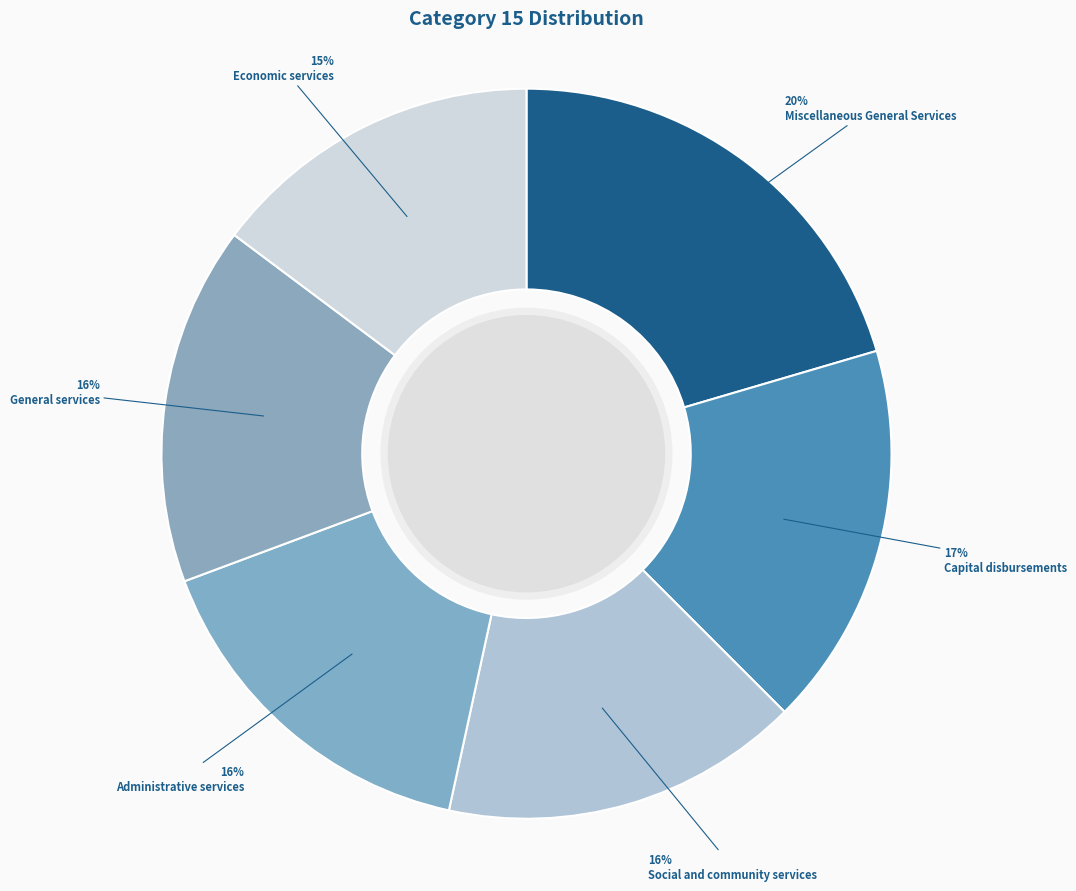

Is there any slice that represents more than half of the pie?

No